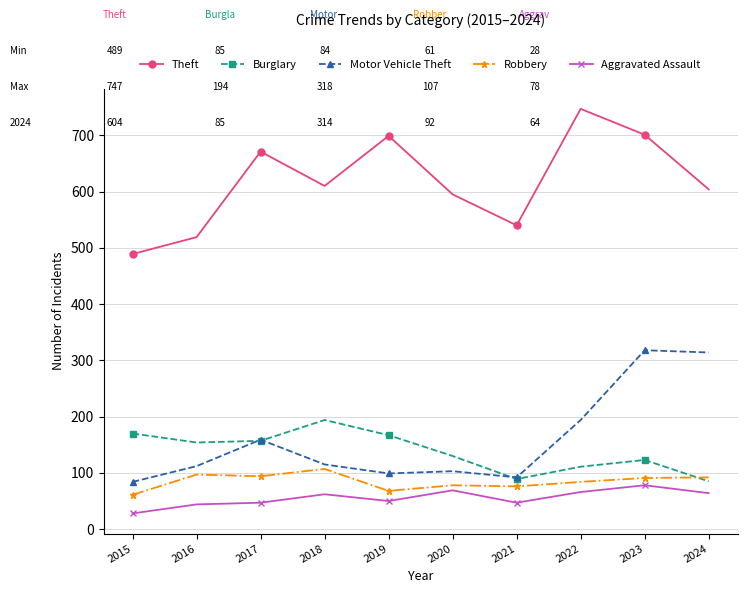

True or false: Burglary has a value of 154 at 2016.

True